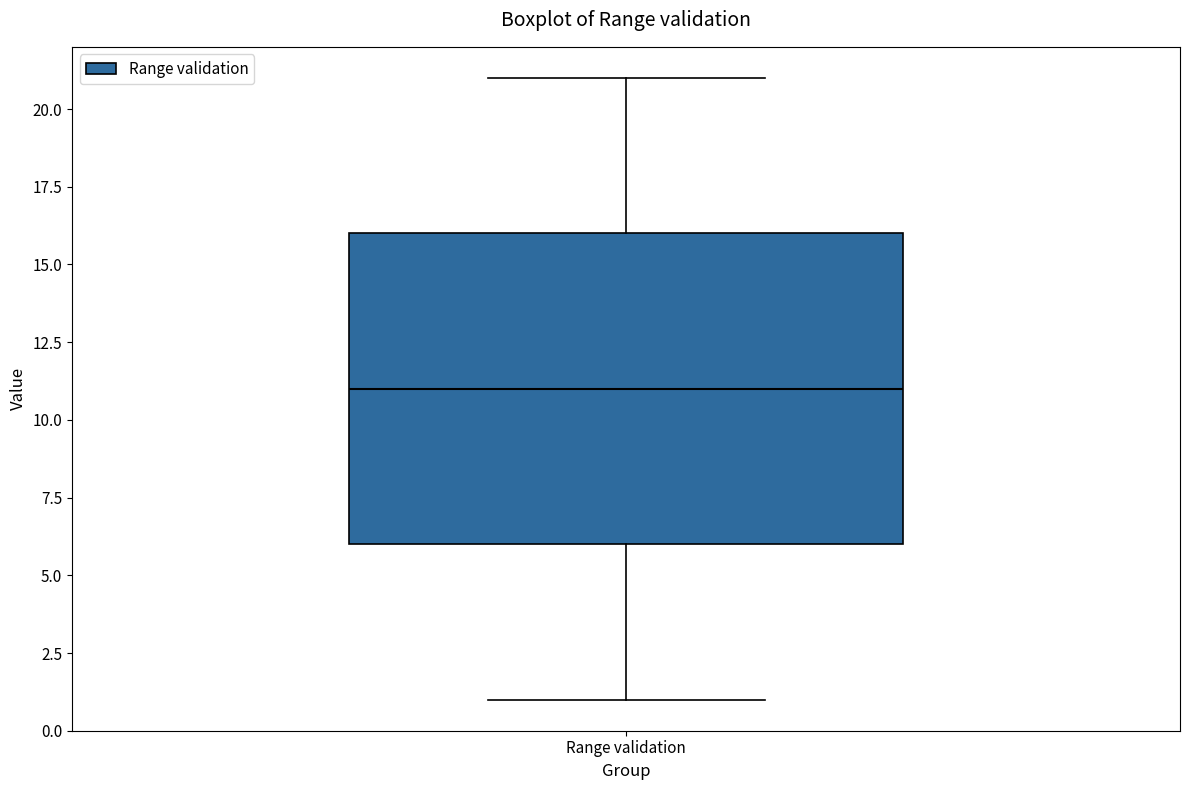

Read this box plot against the y-axis: the position of the median line, the range covered by the box, and the ends of both whiskers. The values are not printed on the chart, so give them approximately, as read against the axis.

median 11, box 6 to 16, whiskers 1 to 21